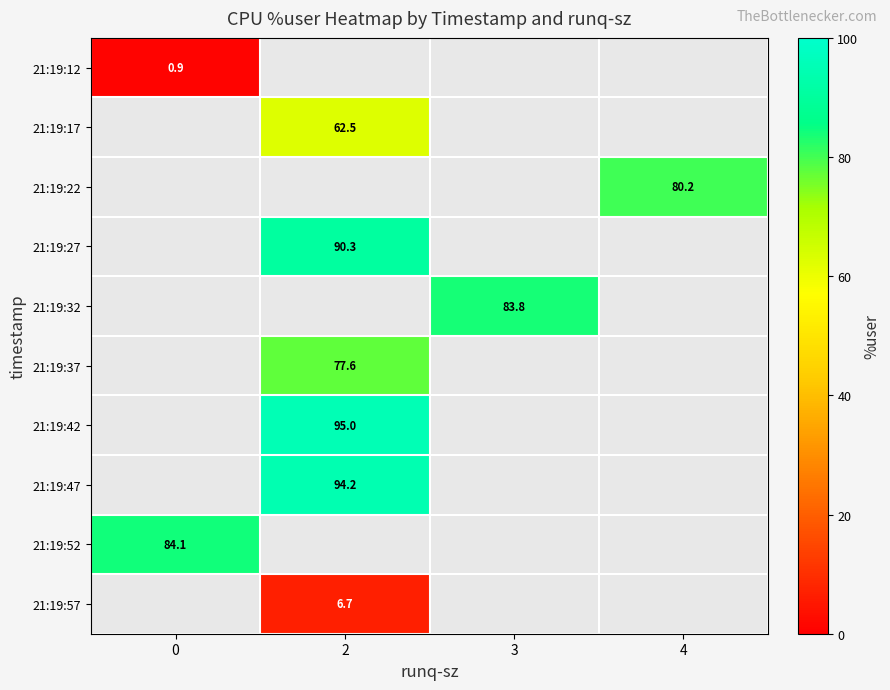

What is the minimum value shown in the chart?

0.9